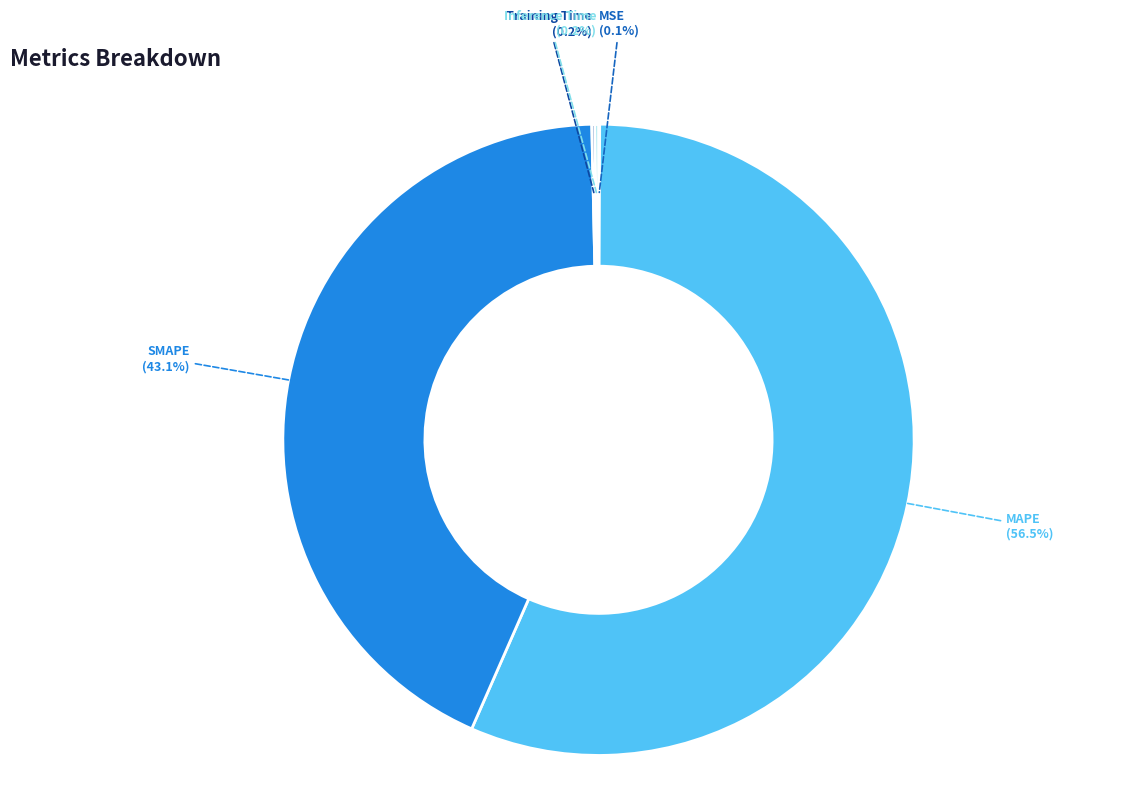

Is there a majority slice in this chart?

Yes